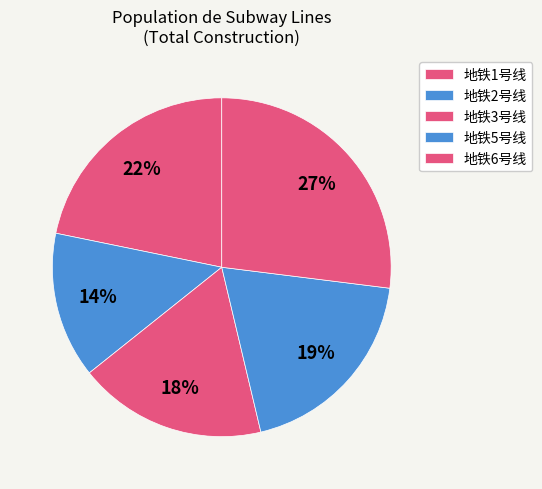

How many segments does this pie chart have?

5